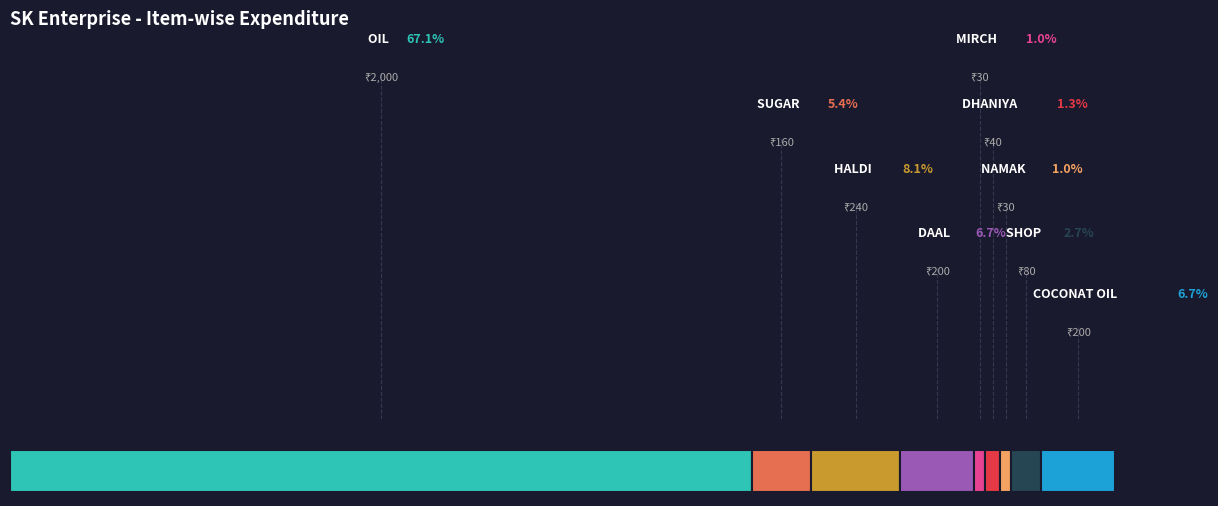

Do OIL and NAMAK together represent more than half of the pie?

Yes